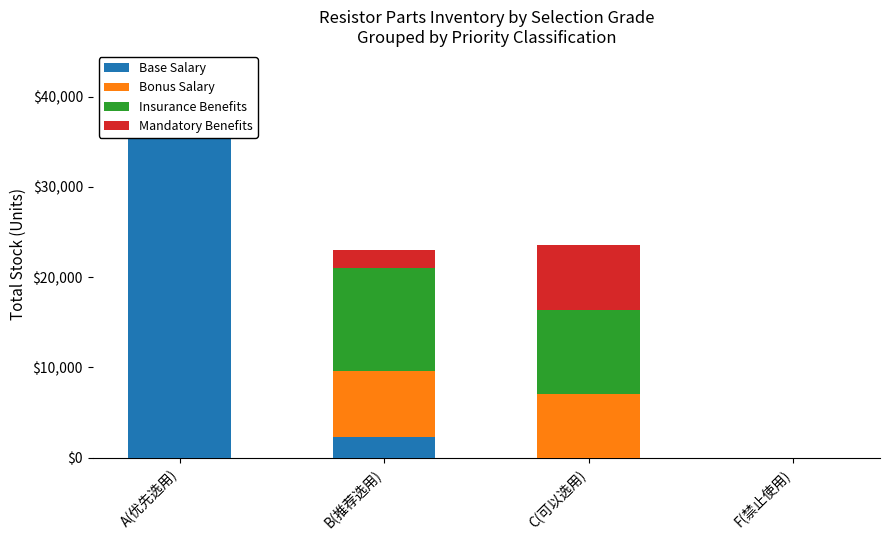

Rank the series by their maximum value, from highest to lowest.

Base Salary, Insurance Benefits, Bonus Salary, Mandatory Benefits